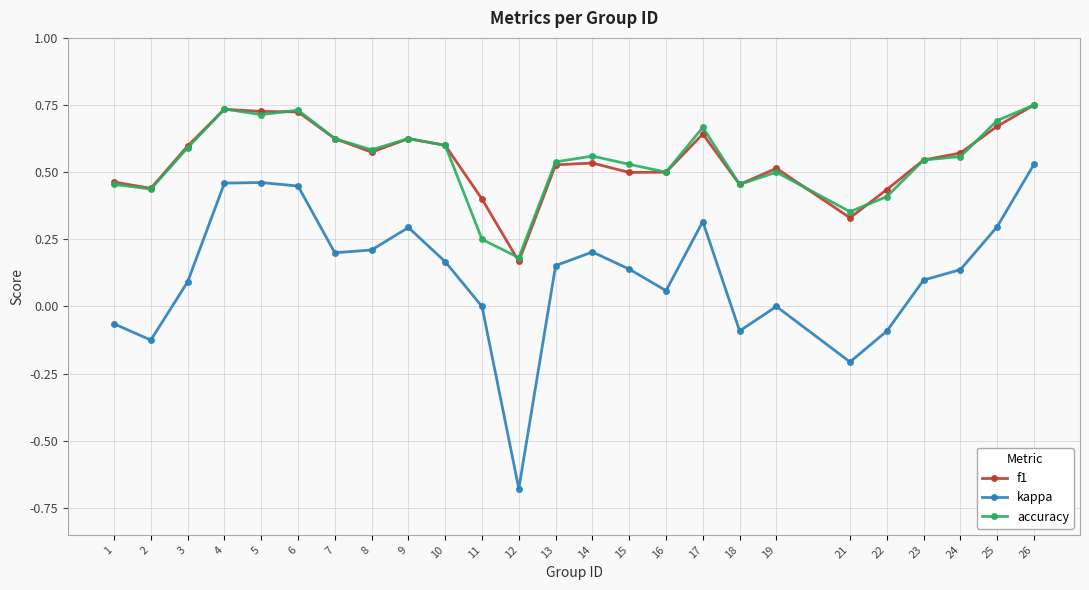

True or false: accuracy and kappa cross at least once.

False